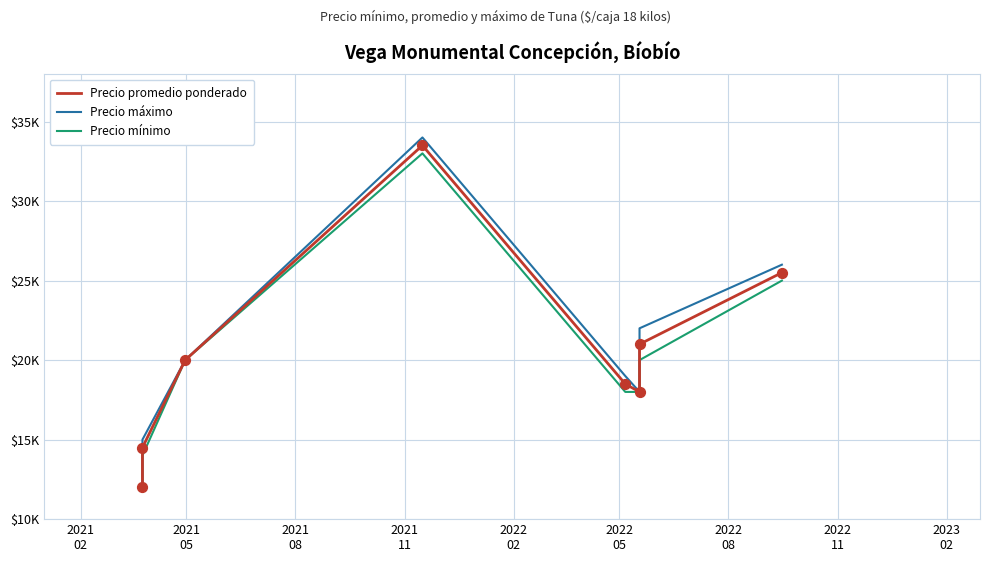

Which series has the largest total across all categories?

Precio máximo